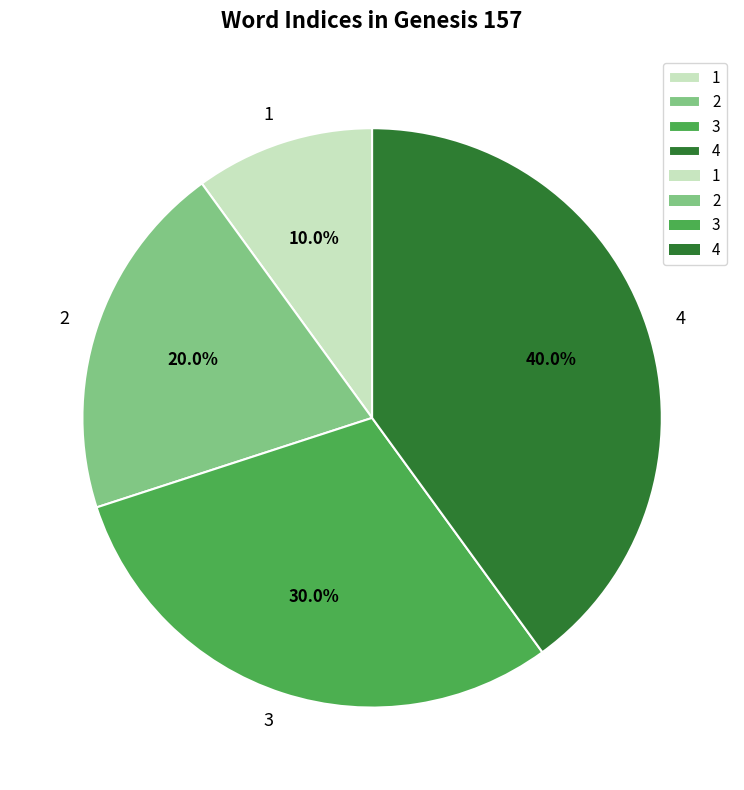

Is it true that 3 is 30% of the pie?

True